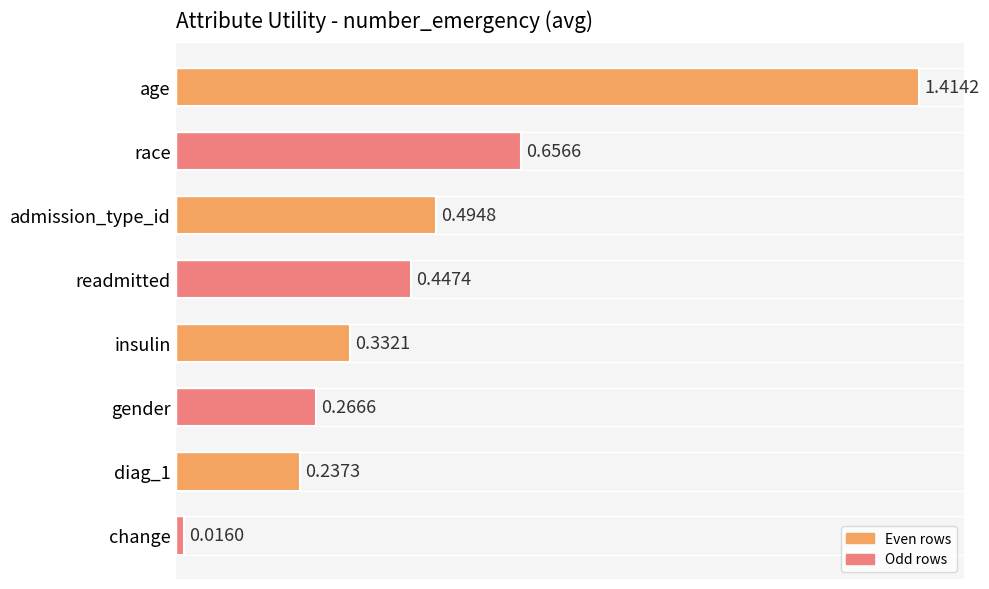

What is the sum of all values?

3.9